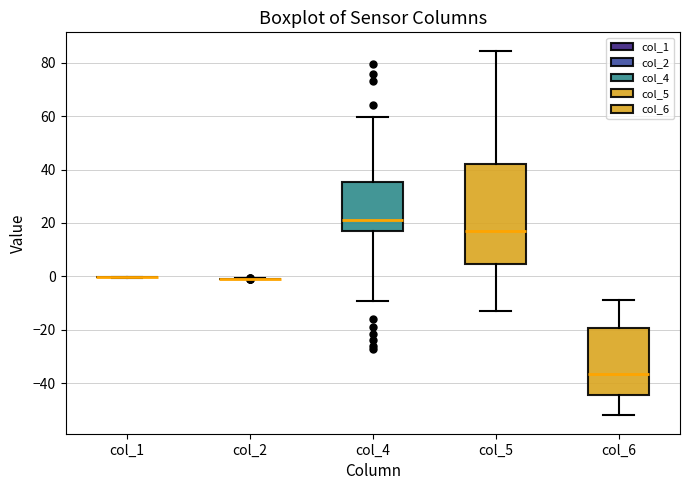

Reading left to right, transcribe this box plot: for each box, give where its median line is, the range the box spans, and where its two whiskers end, as read against the y-axis. The values are not printed on the chart, so give them approximately, as read against the axis.

col_1: box collapsed to a line at 0, whiskers 0 to 0
col_2: box collapsed to a line at 0, whiskers -2 to 0
col_4: median 22, box 16 to 36, whiskers -10 to 60
col_5: median 18, box 4 to 42, whiskers -12 to 84
col_6: median -36, box -44 to -20, whiskers -52 to -8